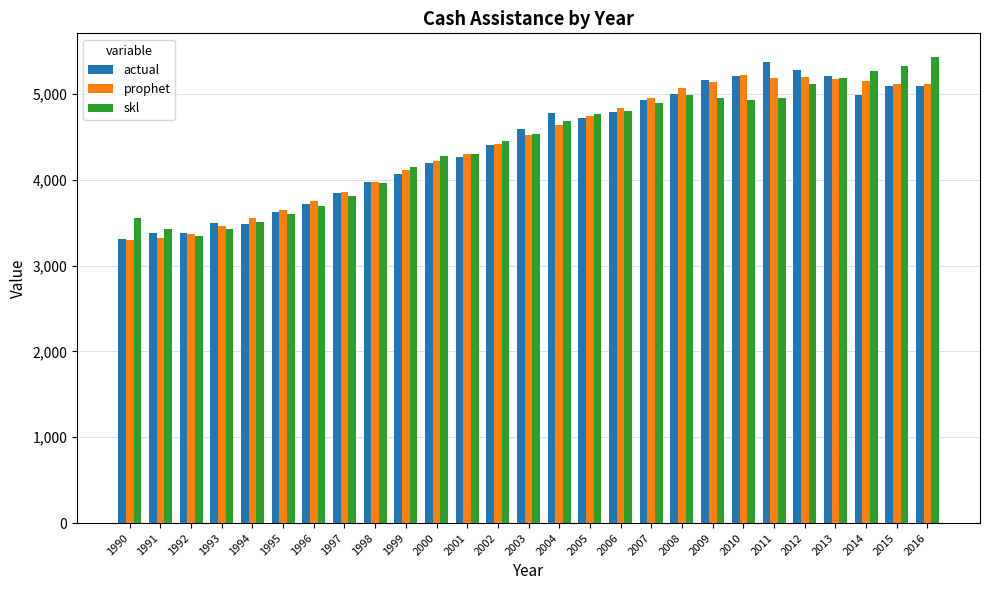

List the series in order of their peak value, lowest first.

prophet, actual, skl